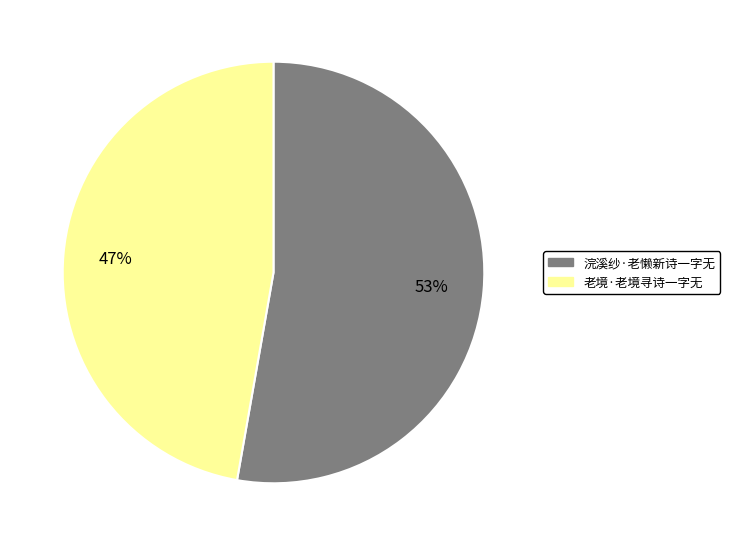

True or false: 浣溪纱·老懒新诗一字无 accounts for 53% of the total.

True